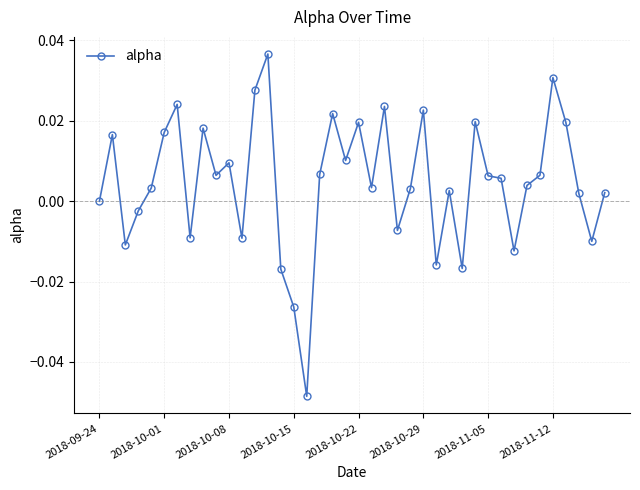

True or false: there are more than 0 points higher than both neighbors.

True